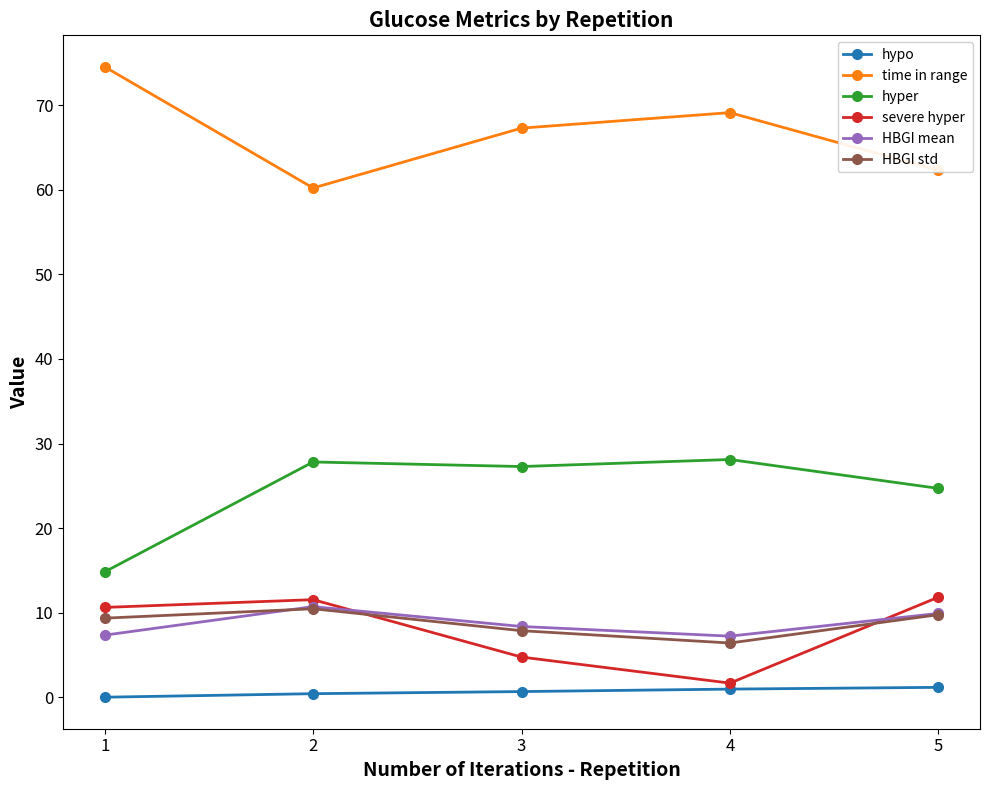

The value of HBGI std at 5 is 9.8. True or false?

True